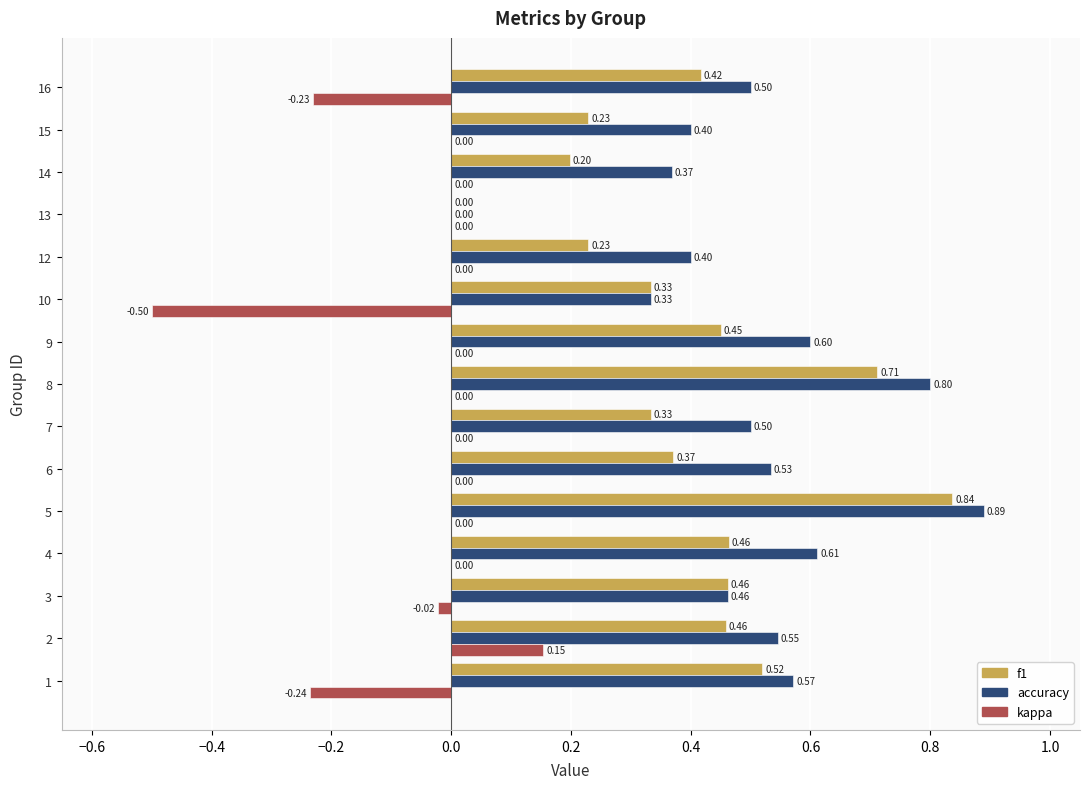

How many positive values does the f1 series have?

14